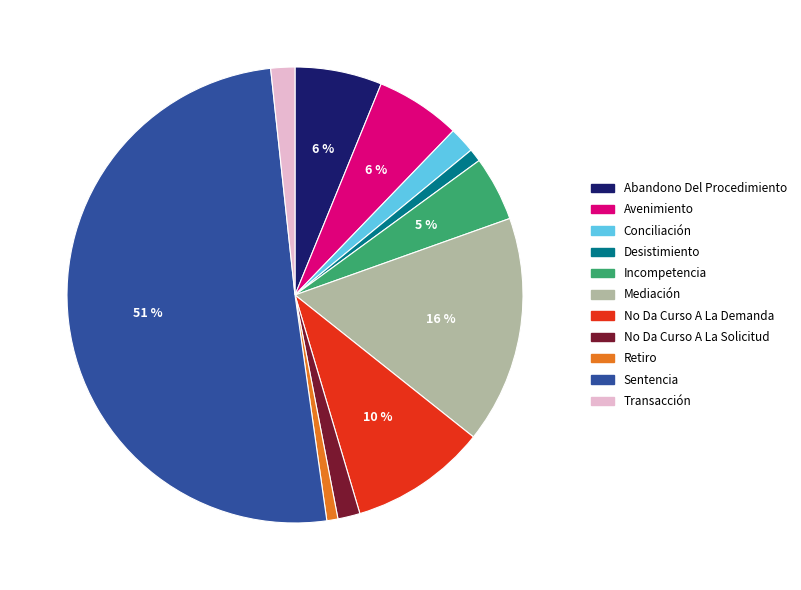

Which category accounts for the majority?

Sentencia